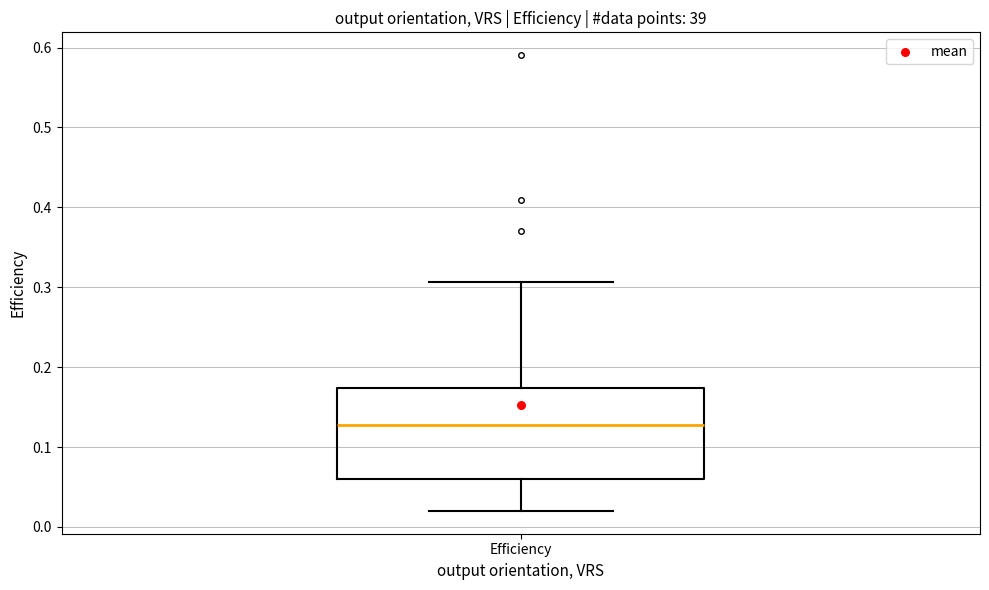

Read this box plot against the y-axis: the position of the median line, the range covered by the box, and the ends of both whiskers. The values are not printed on the chart, so give them approximately, as read against the axis.

median 0.13, box 0.06 to 0.17, whiskers 0.02 to 0.31